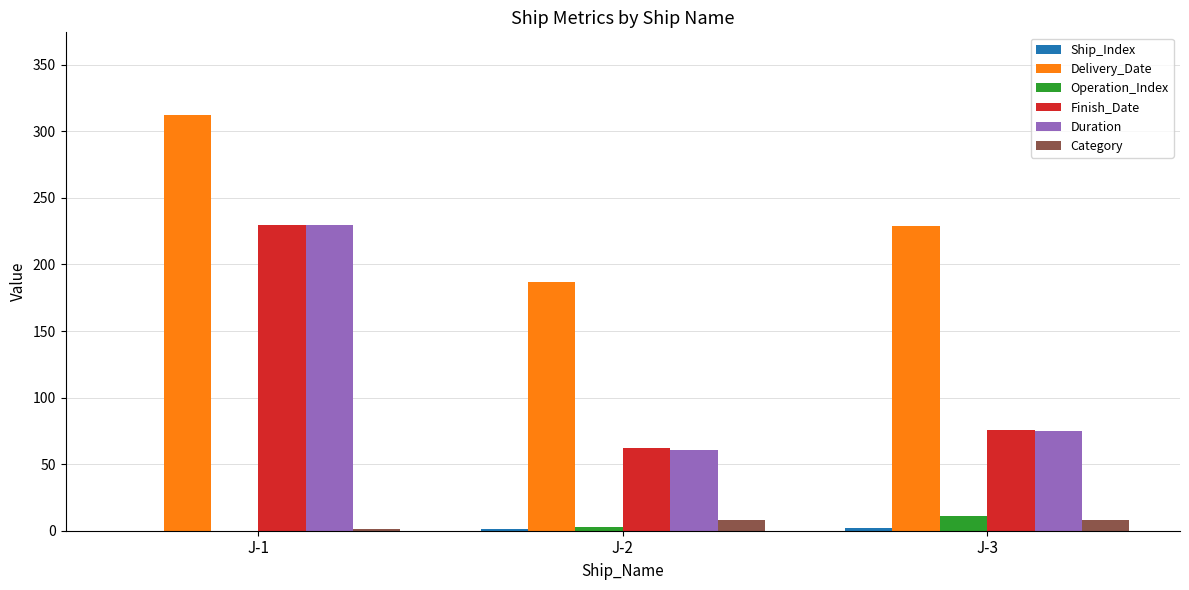

What is the sum of all Category values?

17